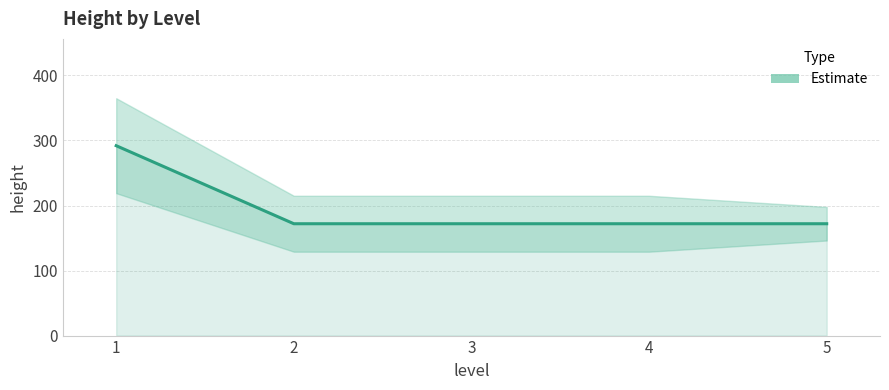

What is the greatest value displayed?

292